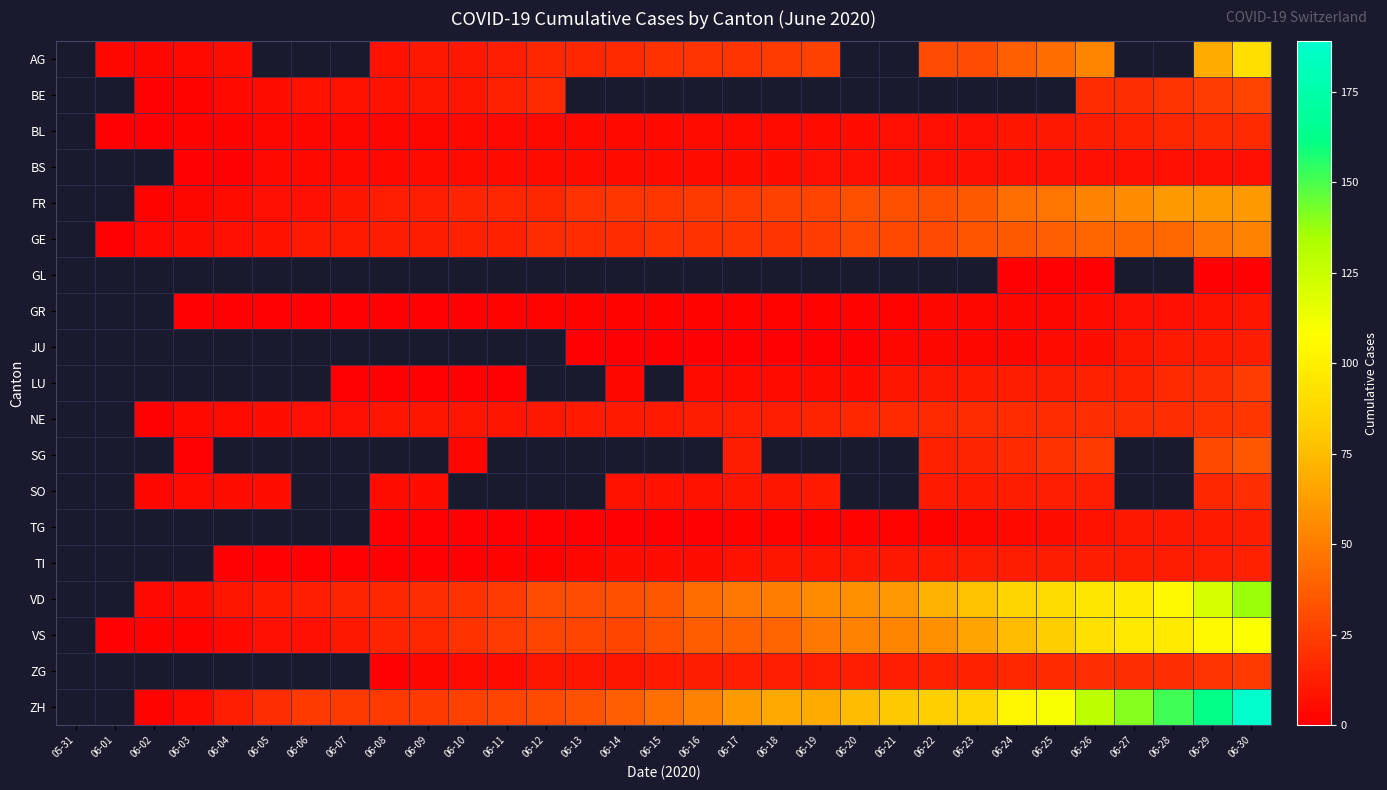

Count the ZH values in the range 23 to 87.

18